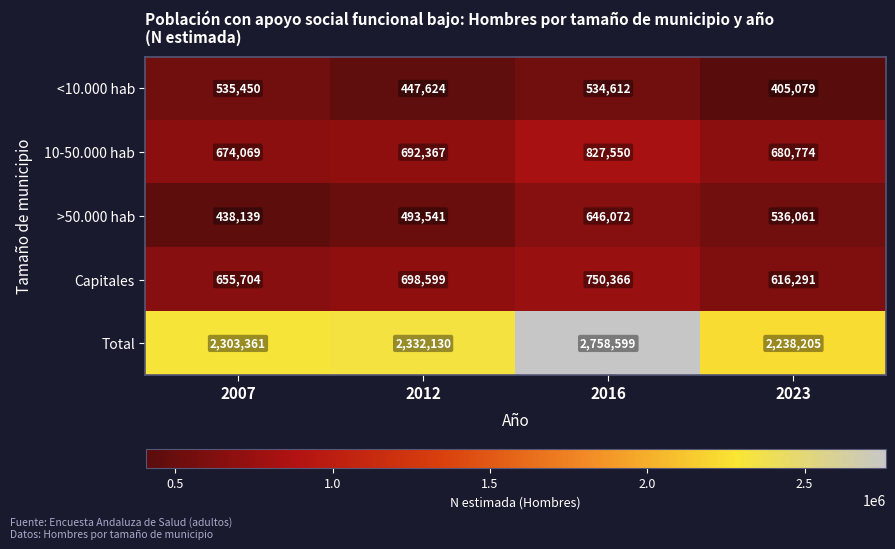

Reading left to right, what are all the values shown in this chart?

<10.000 hab: 535450	447624	534612	405079
10-50.000 hab: 674069	692367	827550	680774
>50.000 hab: 438139	493541	646072	536061
Capitales: 655704	698599	750366	616291
Total: 2303361	2332130	2758599	2238205